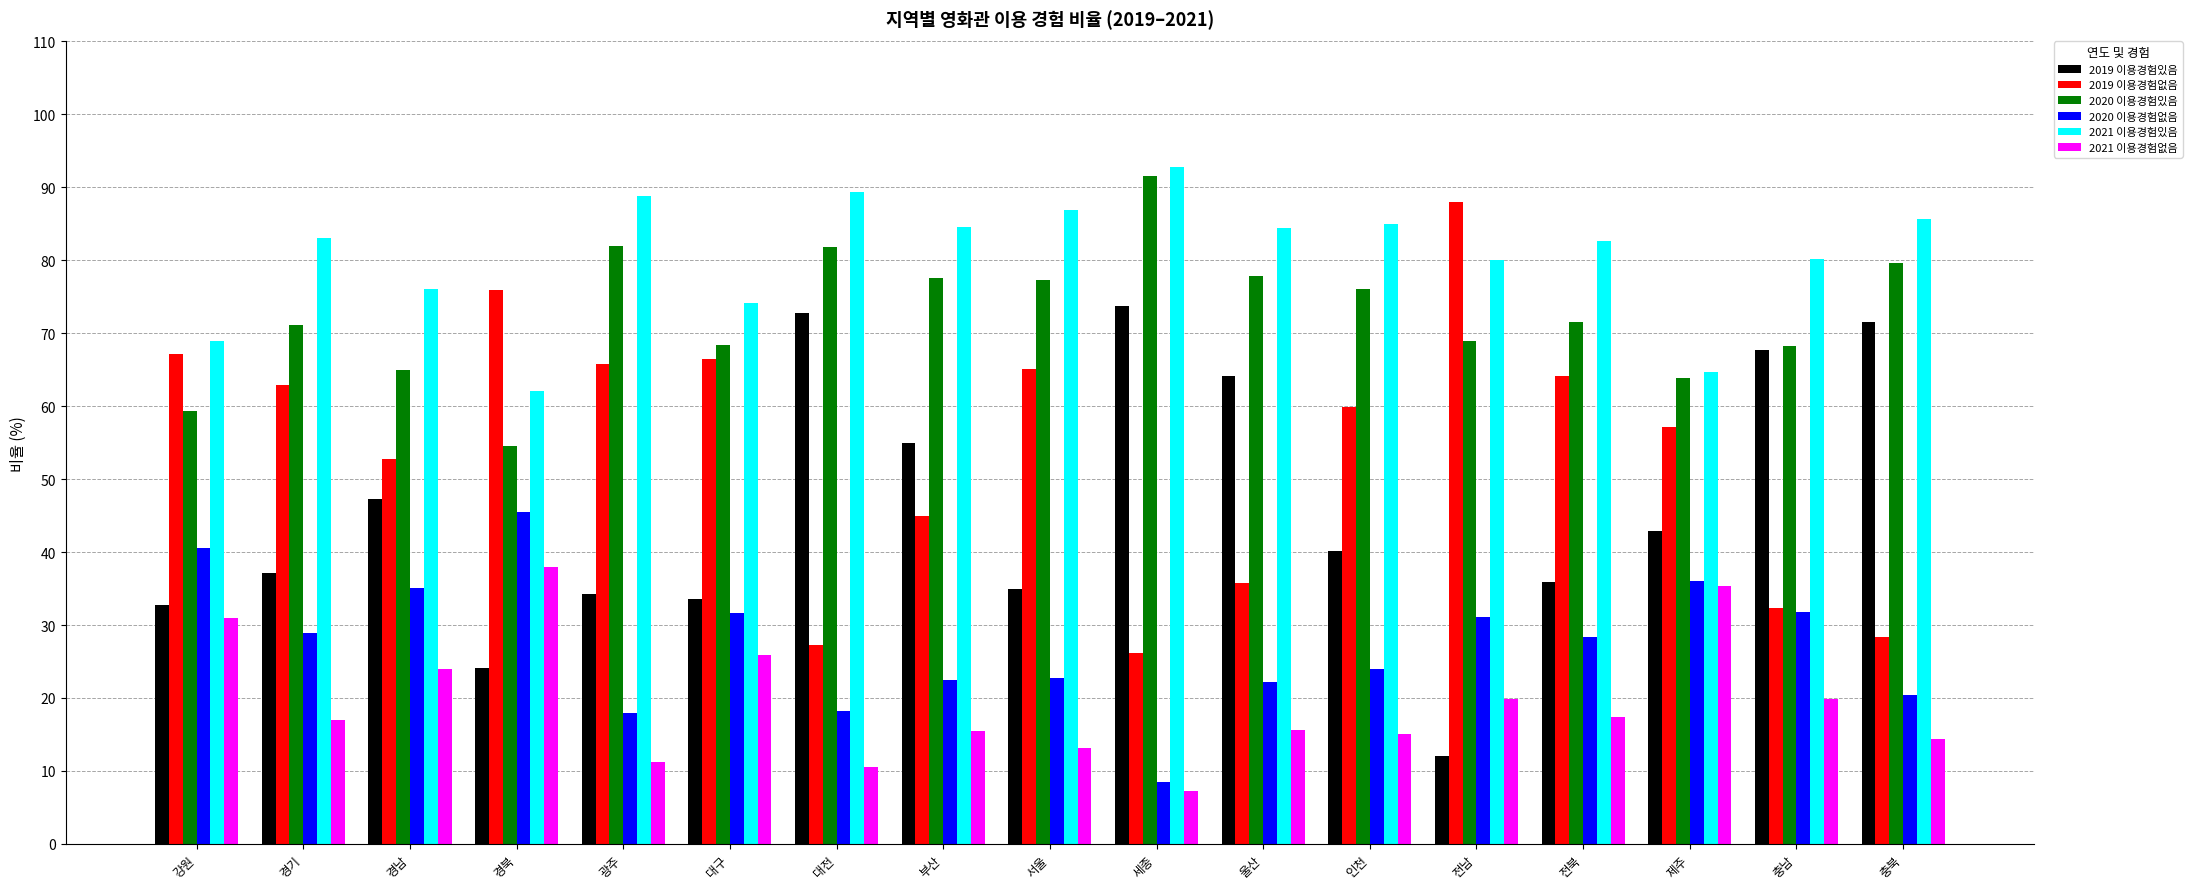

How many series are shown in this chart?

6